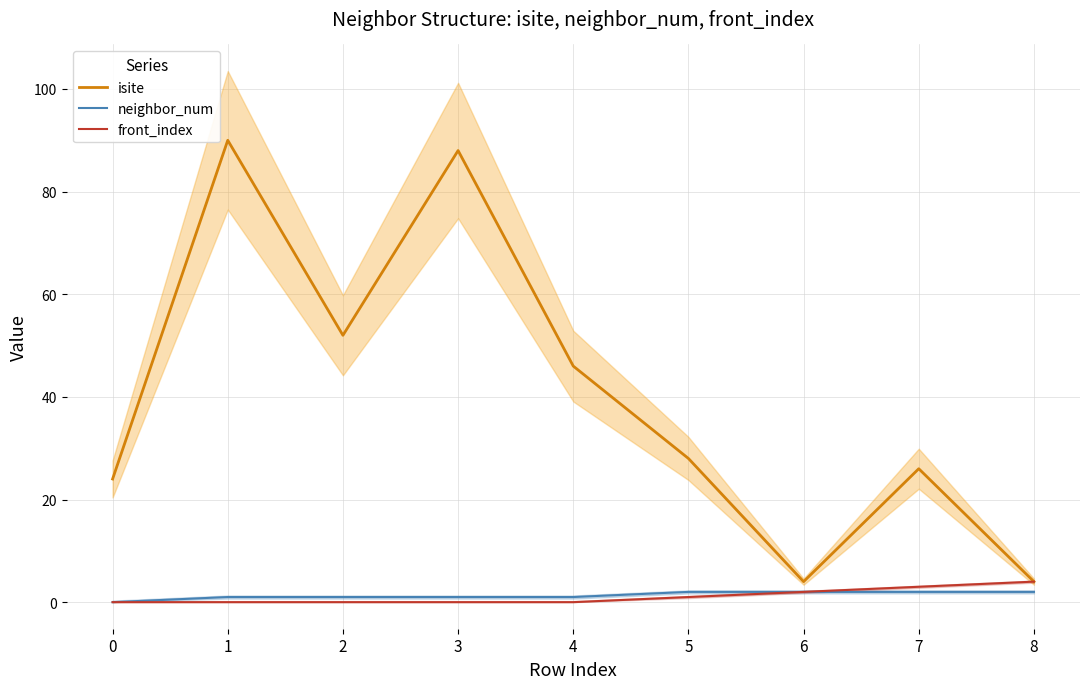

How many series are shown in this chart?

3